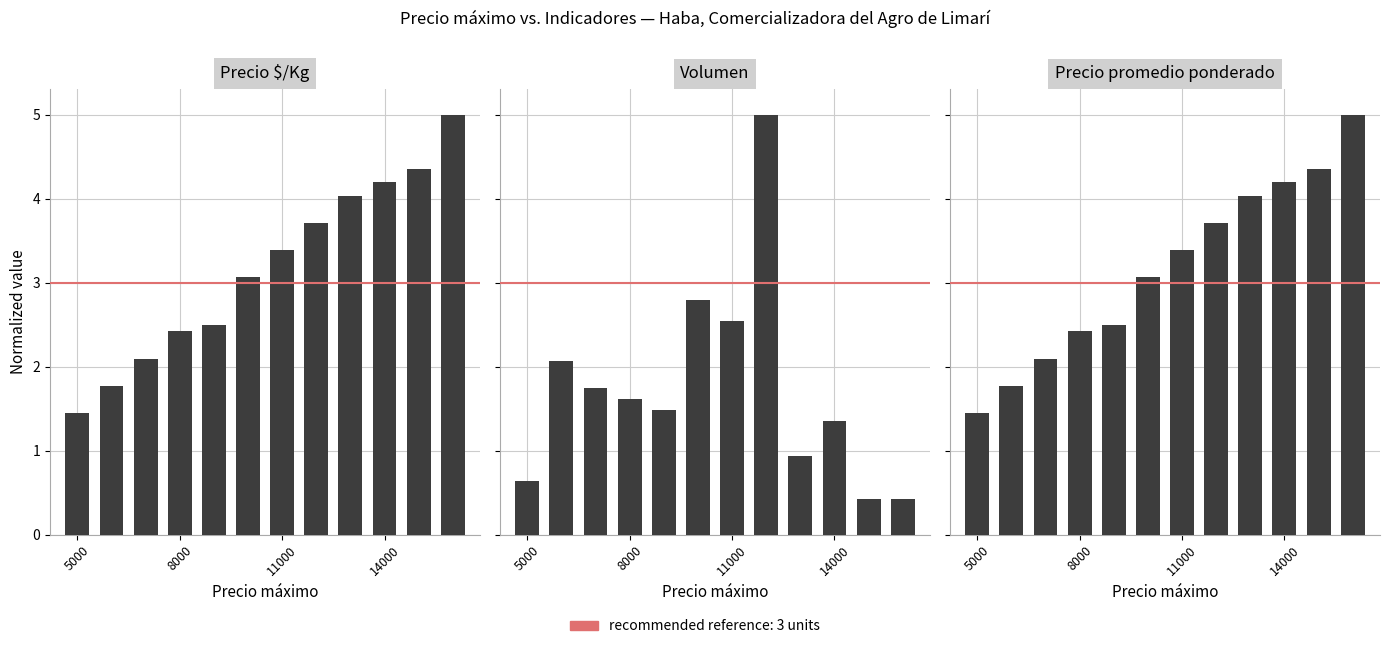

How many bars are there in total?

36